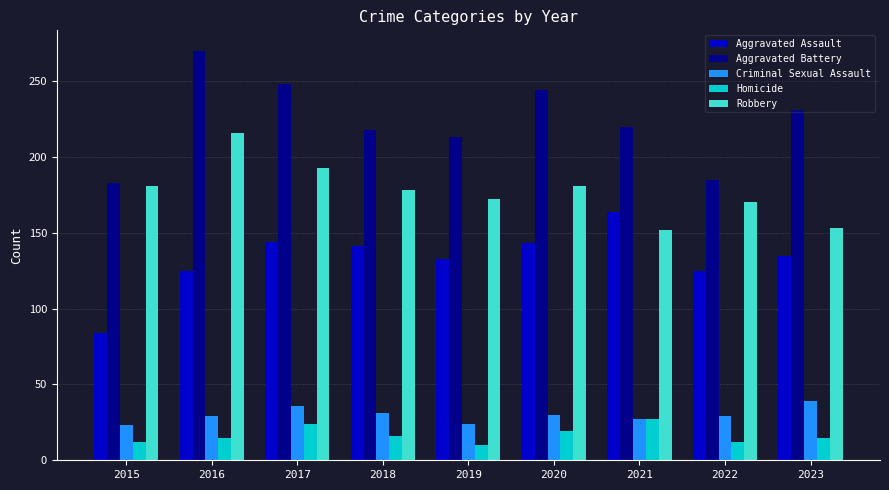

List the series in order of their peak value, highest first.

Aggravated Battery, Robbery, Aggravated Assault, Criminal Sexual Assault, Homicide